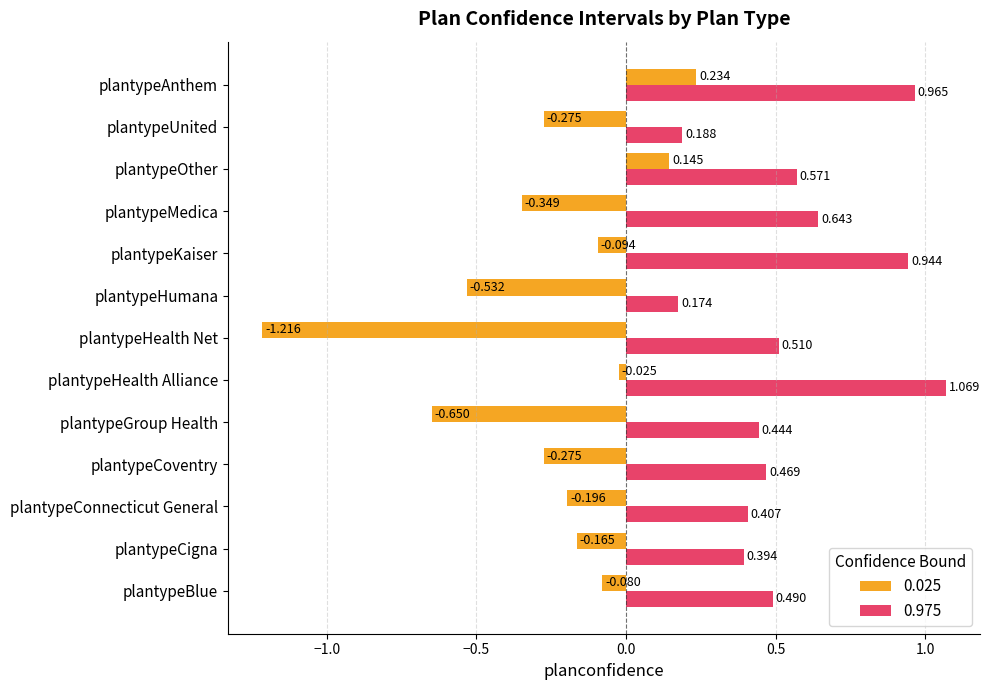

Which category has the highest value in the 0.025 series?

plantypeAnthem